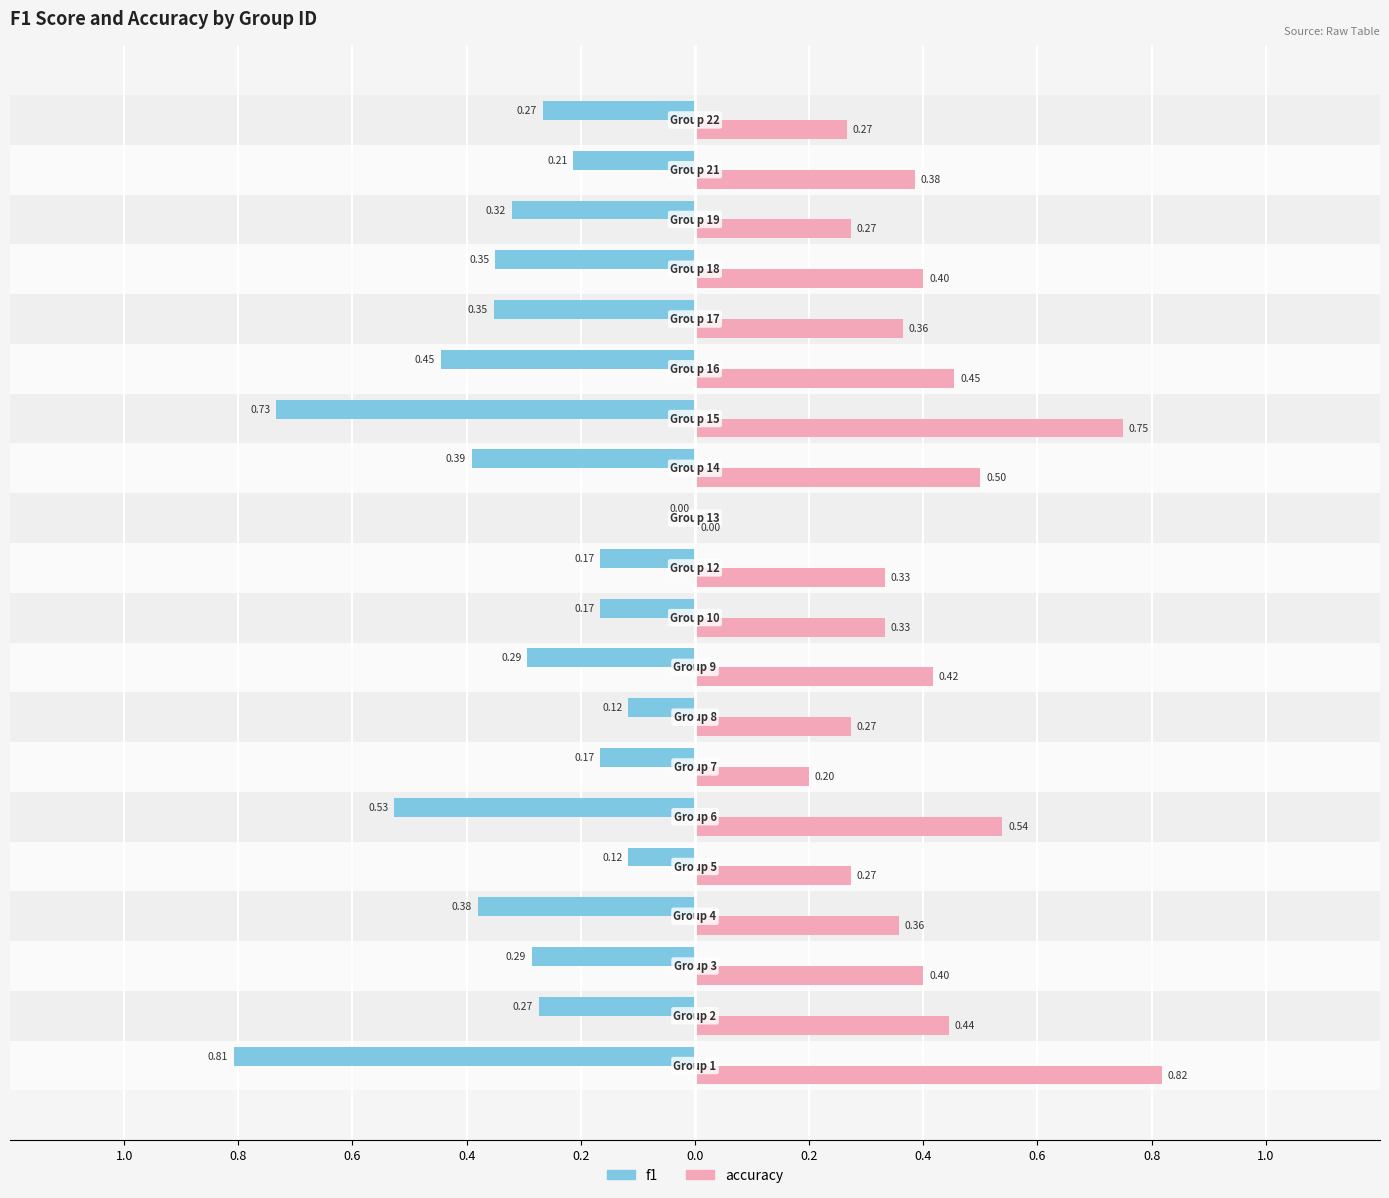

Which series has the largest total across all categories?

accuracy